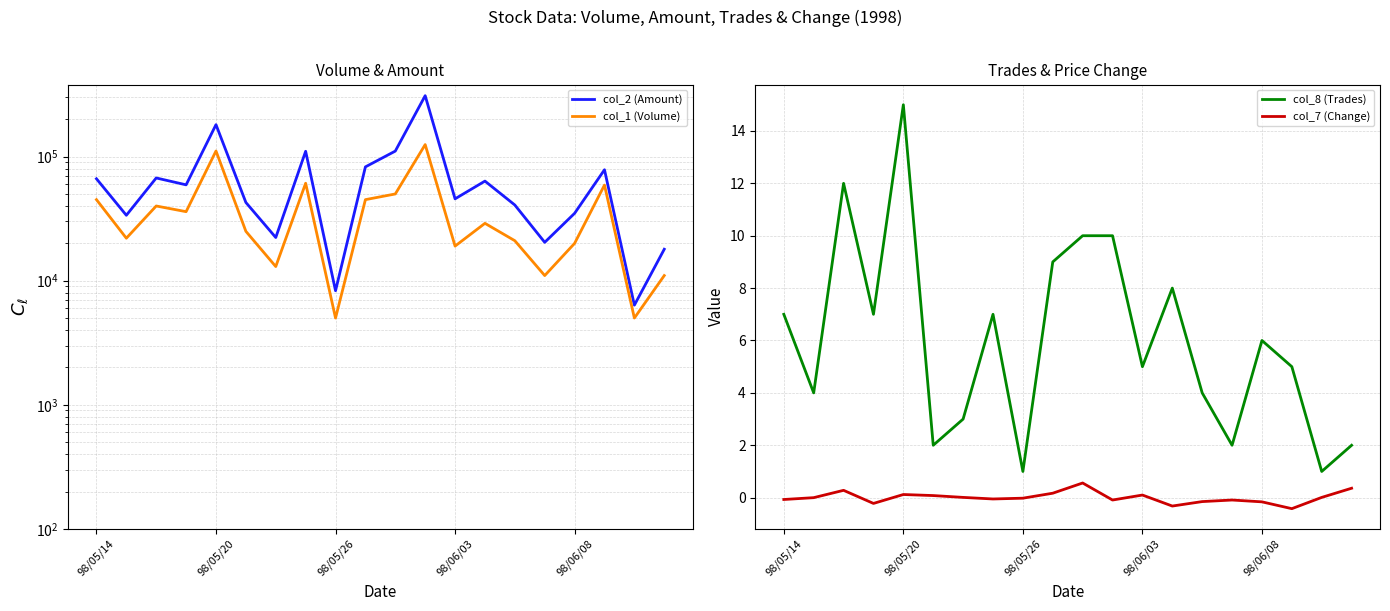

What are all the series names shown in the legend?

col_2 (Amount), col_1 (Volume), col_8 (Trades), col_7 (Change)